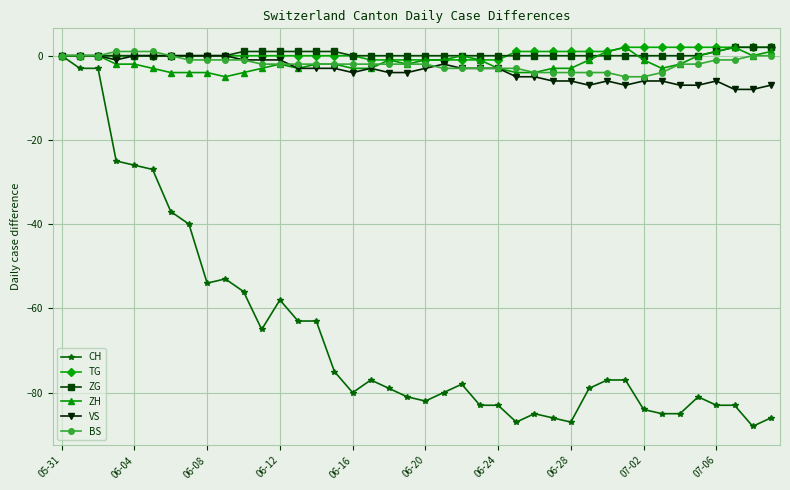

Which series has the largest range (max minus min)?

CH